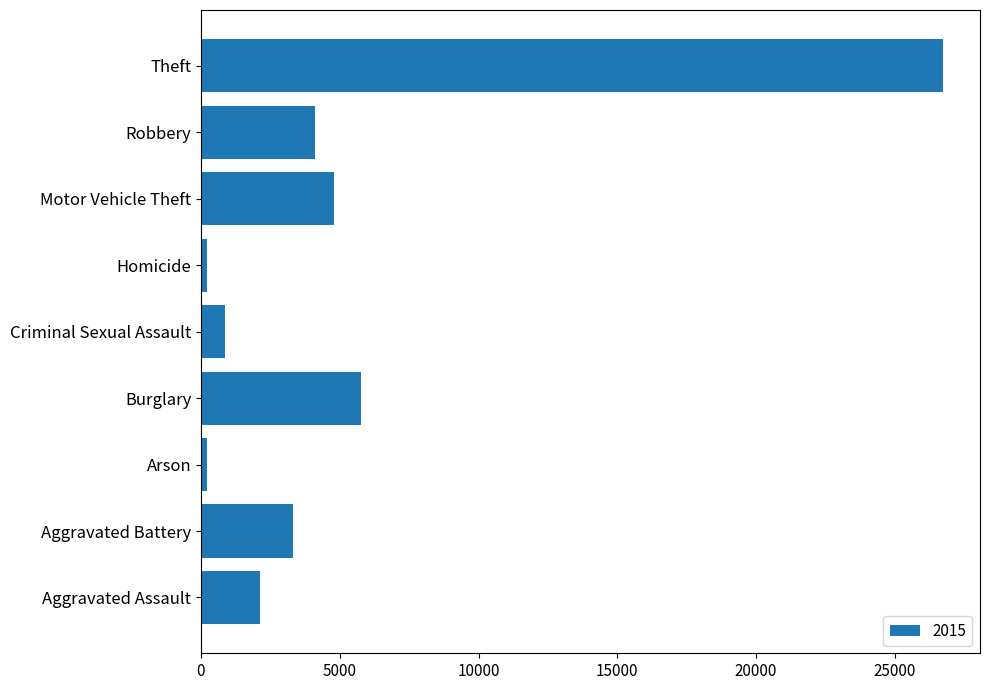

The chart shows a value of 7380 at Motor Vehicle Theft. True or false?

False